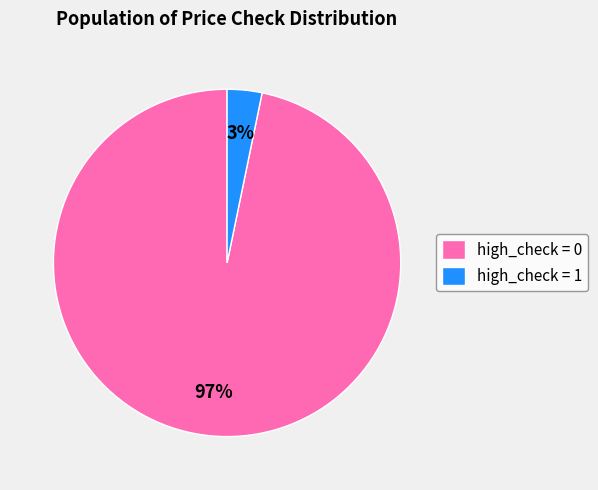

Which slice is the largest?

high_check = 0